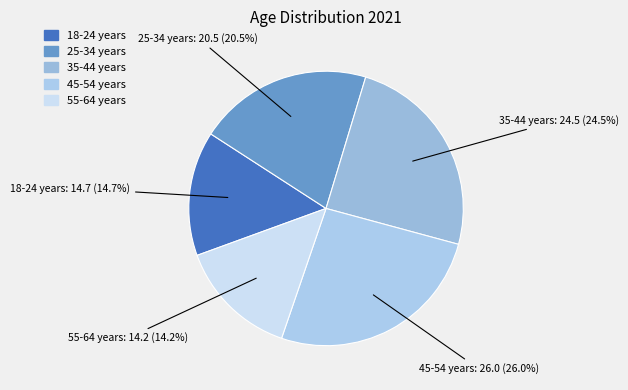

Count the number of slices in the pie.

5